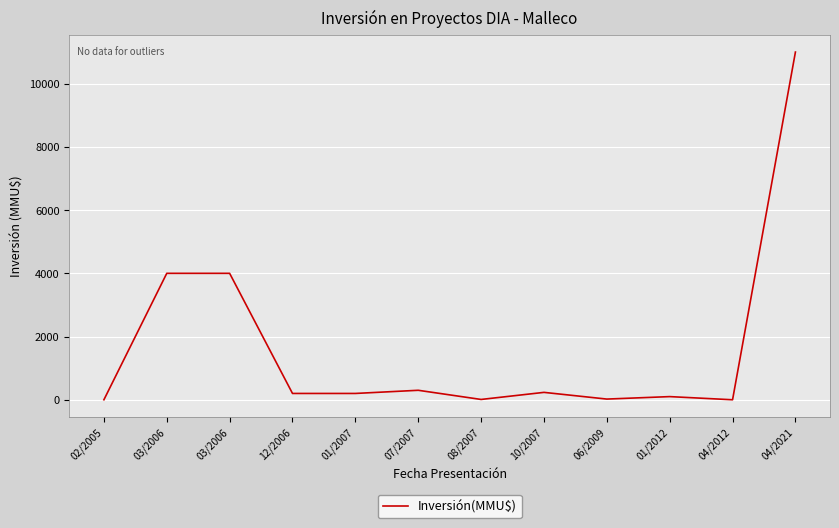

At which label does the data first exceed 200?

03/2006